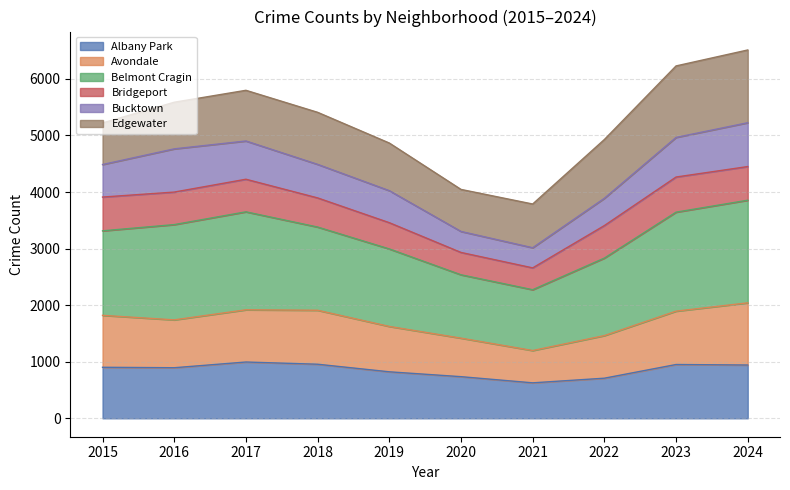

How many values in the Albany Park series are below 902?

5